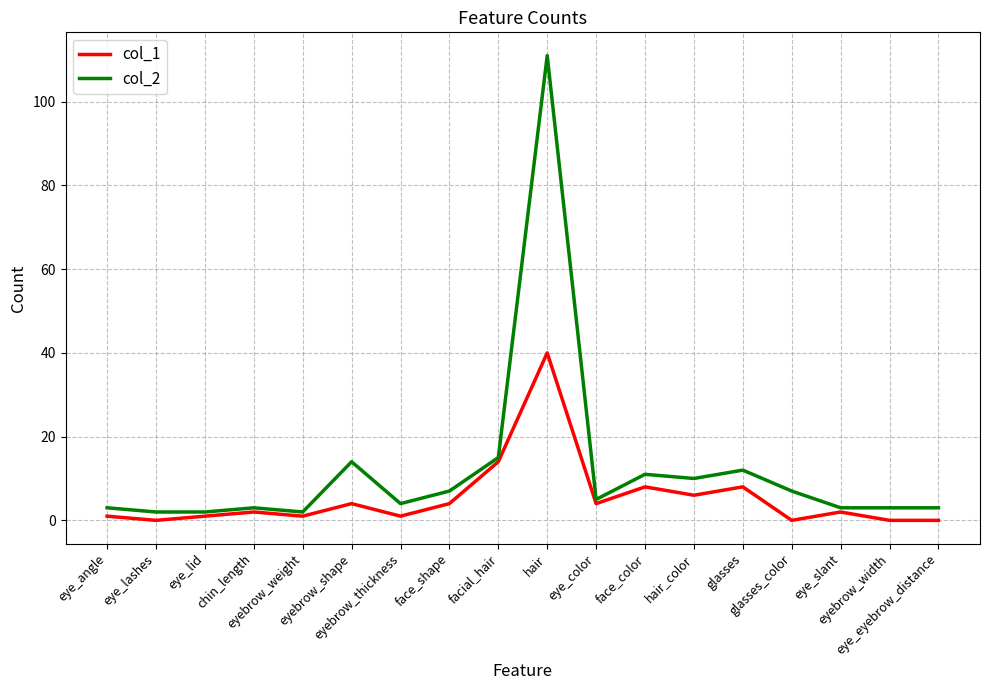

How many series are shown in this chart?

2